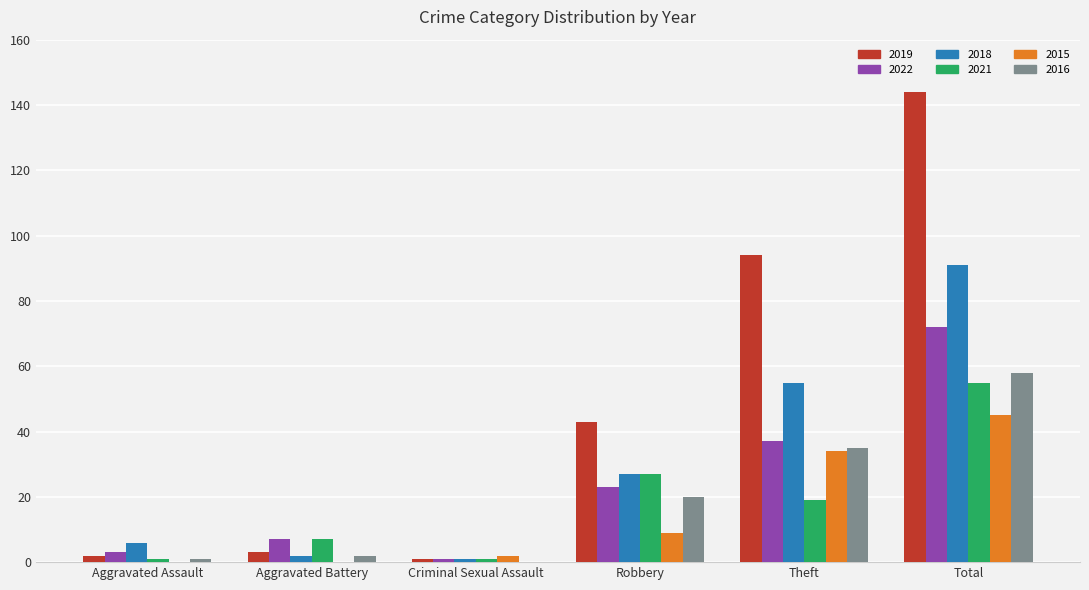

Reading left to right, what are all the values shown in this chart?

2019: 2	3	1	43	94	144
2022: 3	7	1	23	37	72
2018: 6	2	1	27	55	91
2021: 1	7	1	27	19	55
2015: 0	0	2	9	34	45
2016: 1	2	0	20	35	58